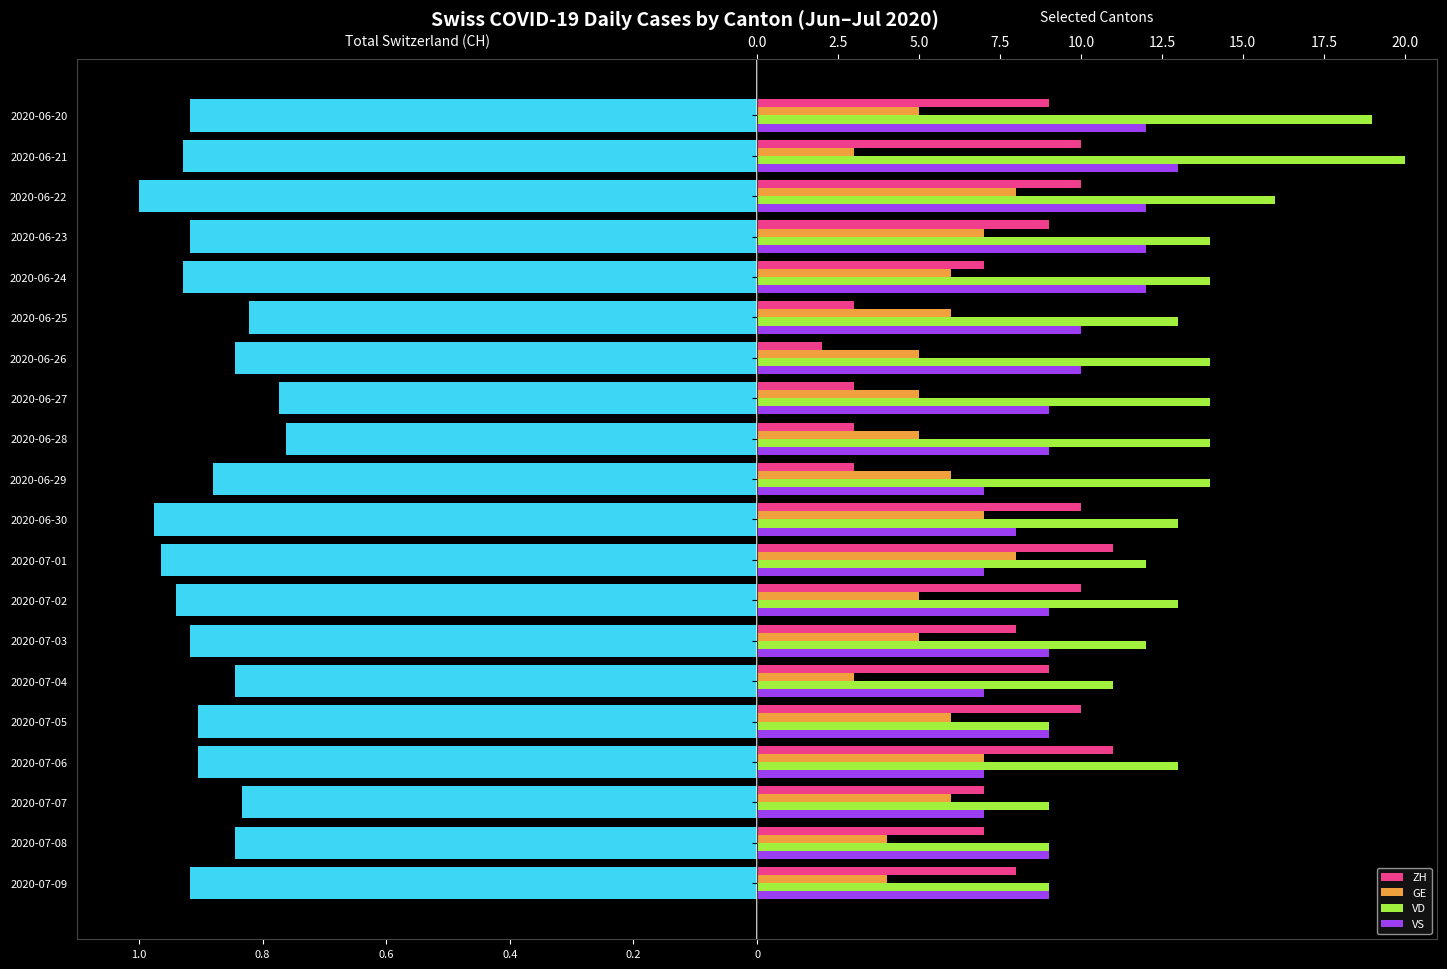

What is the minimum value for VS?

7